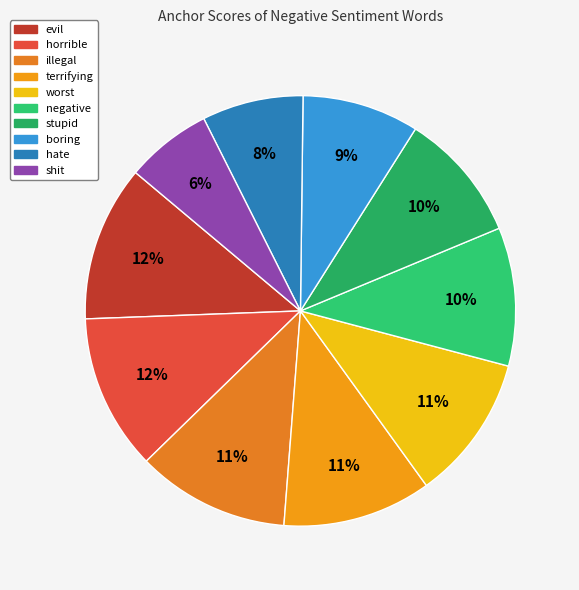

How many slices are in this pie chart?

10